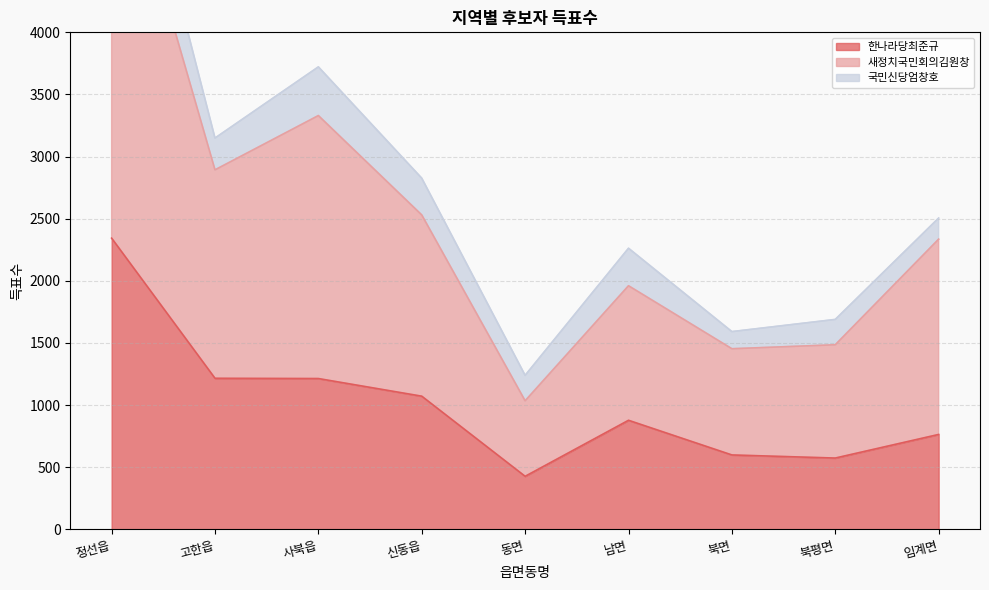

Which category has the lowest value in the 한나라당최준규 series?

동면